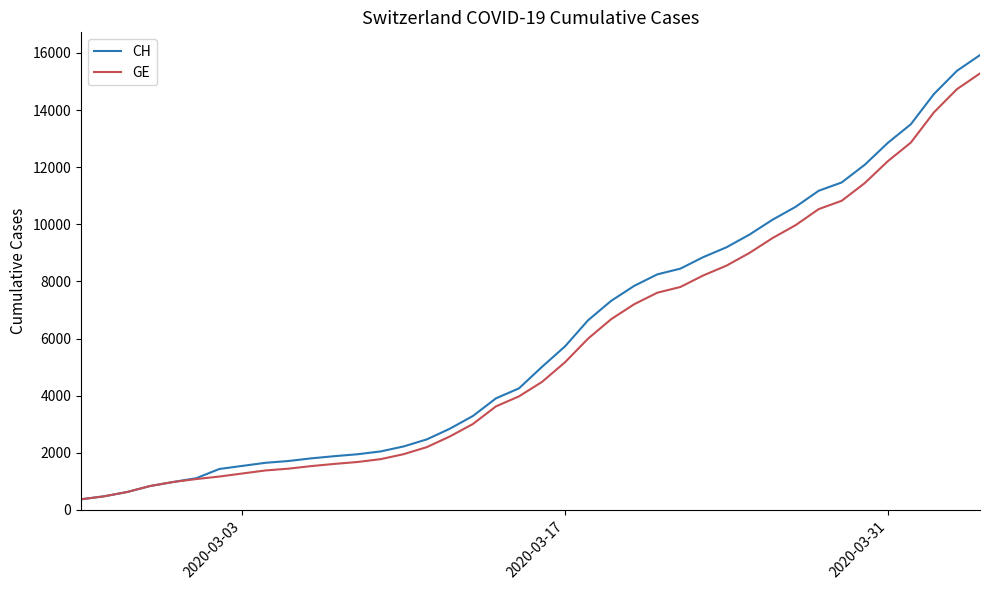

Which series has the largest total across all categories?

CH